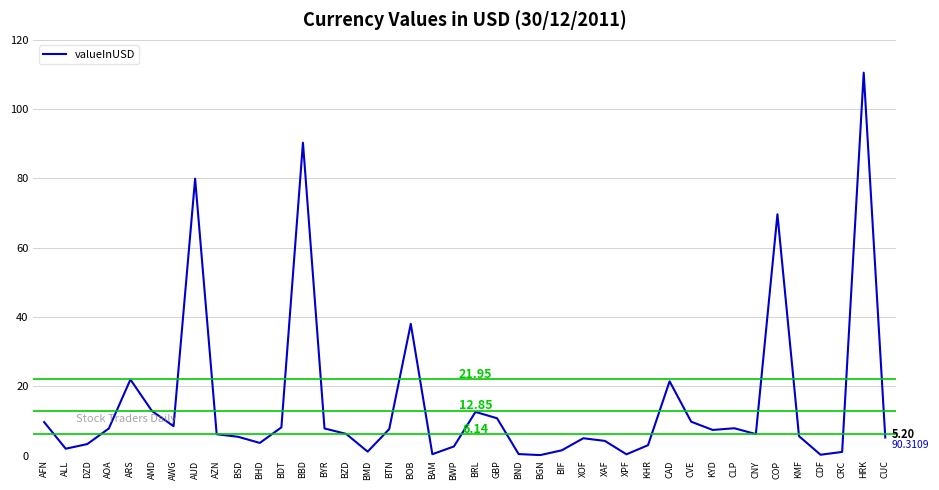

What is the greatest value displayed?

110.5